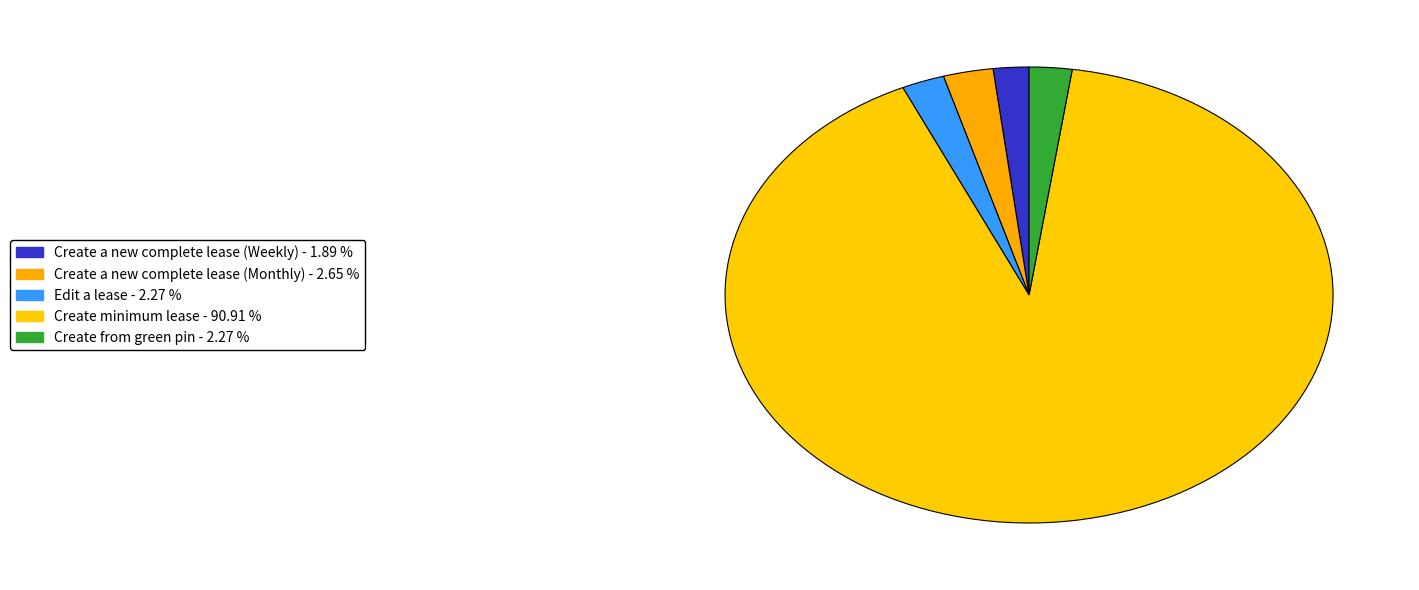

What percentage do Create from green pin and Create a new complete lease (Monthly) together represent?

4.9%